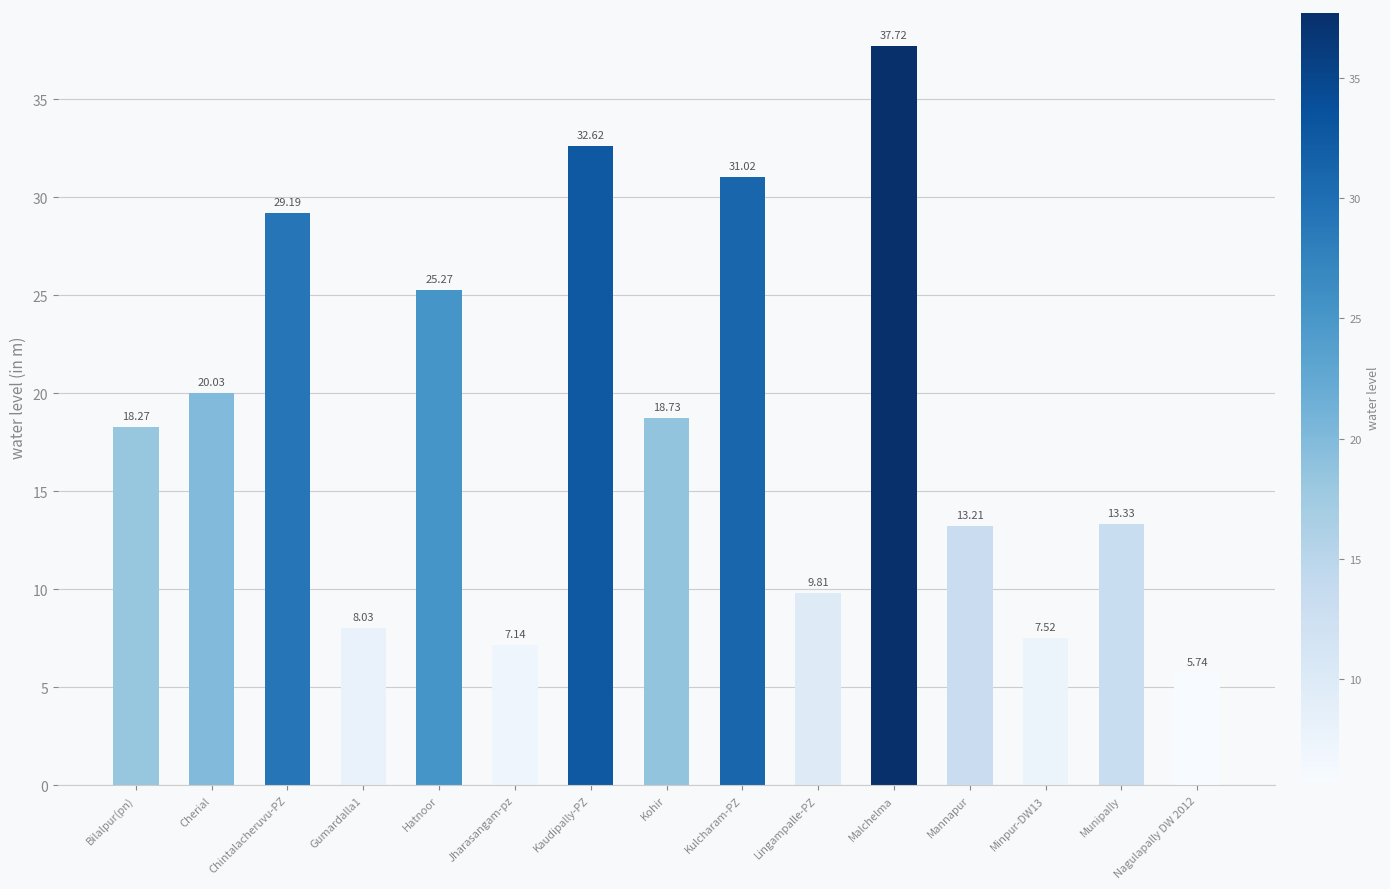

What is the label of the 1st bar from the right?

Nagulapally DW 2012